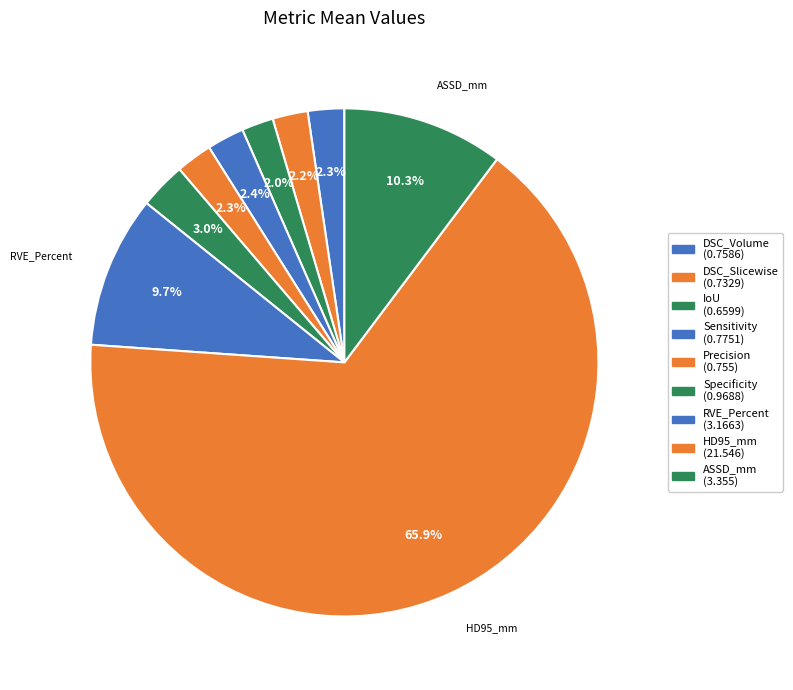

Count the number of slices in the pie.

9